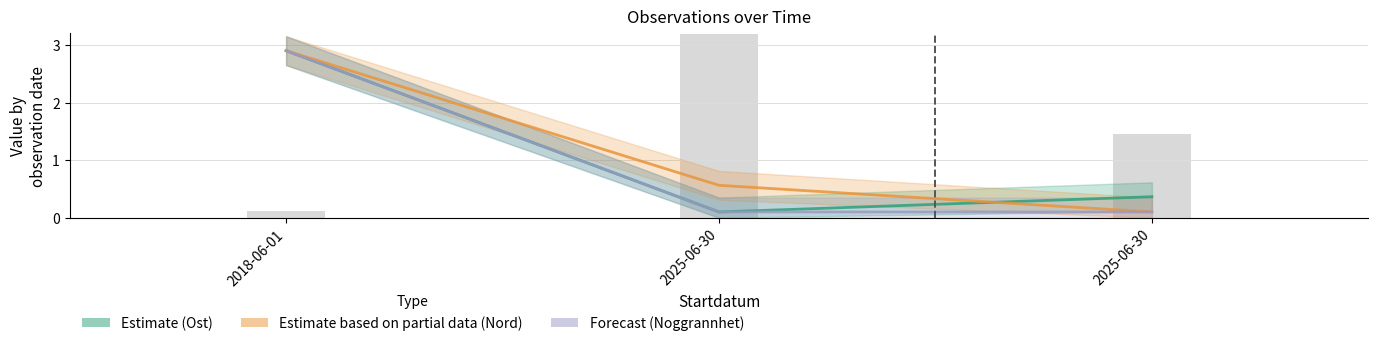

What is the smallest value displayed?

0.1